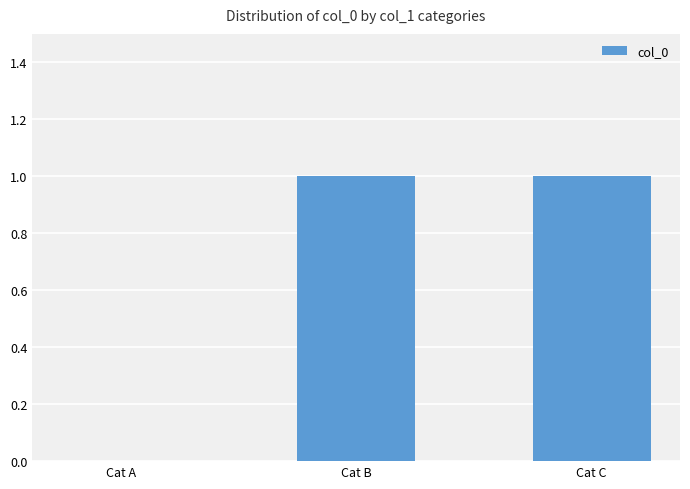

Reading left to right, extract all data points from this chart.

0	1	1